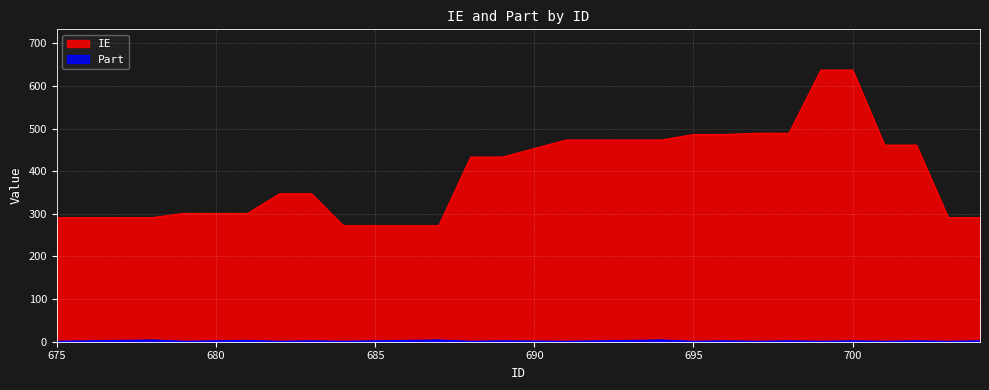

Is it true that Part equals 2 at 679?

False